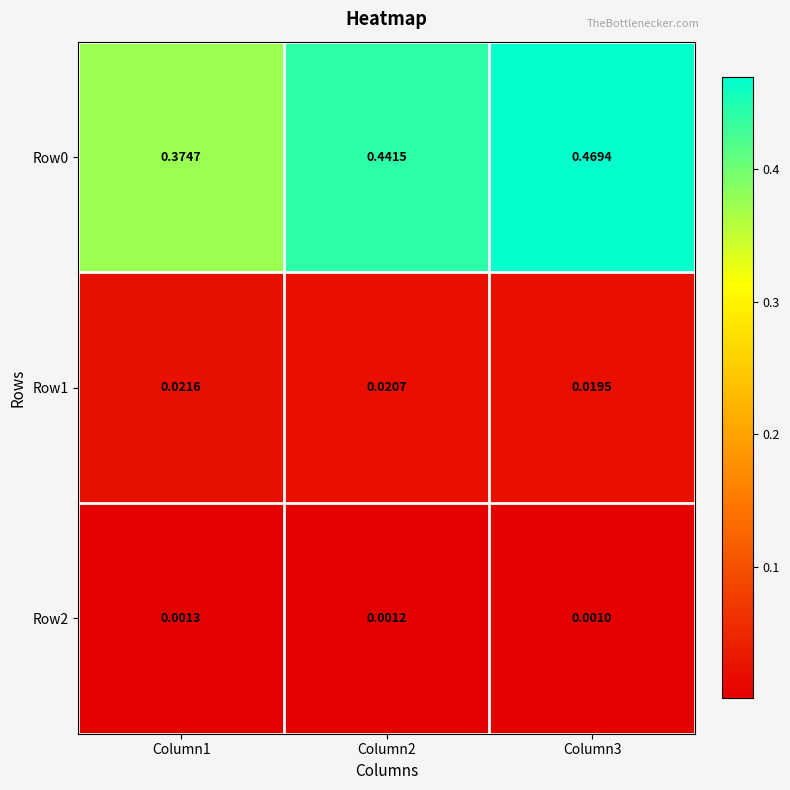

Is the value of Row1 at Column1 greater than the value of Row2 at Column3?

Yes